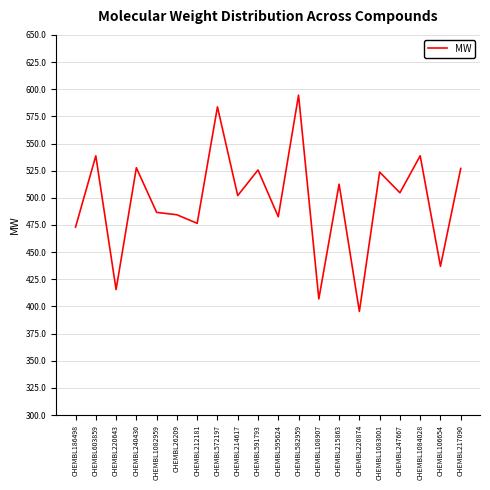

Between CHEMBL214617 and CHEMBL26209, which is larger?

CHEMBL214617